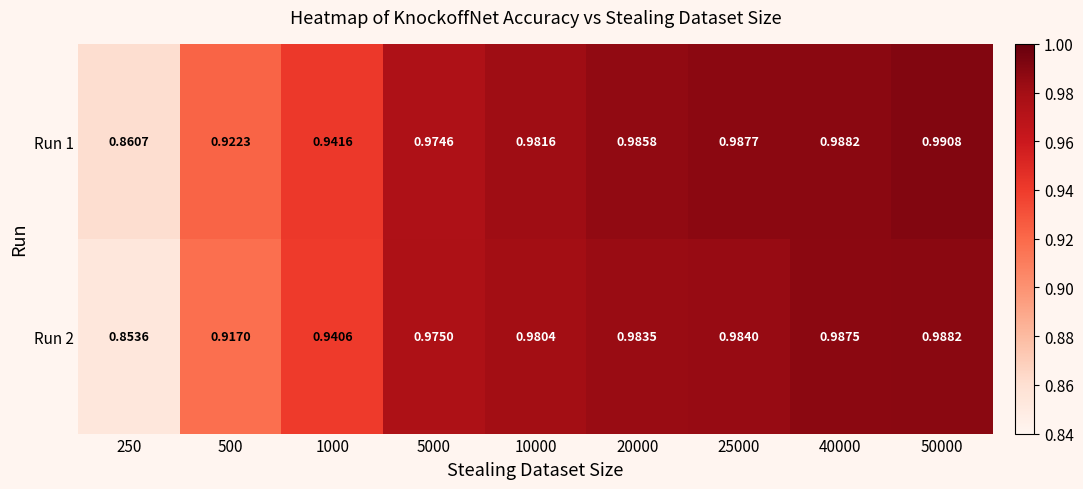

At 500, list the series in order from largest to smallest.

Run 1, Run 2